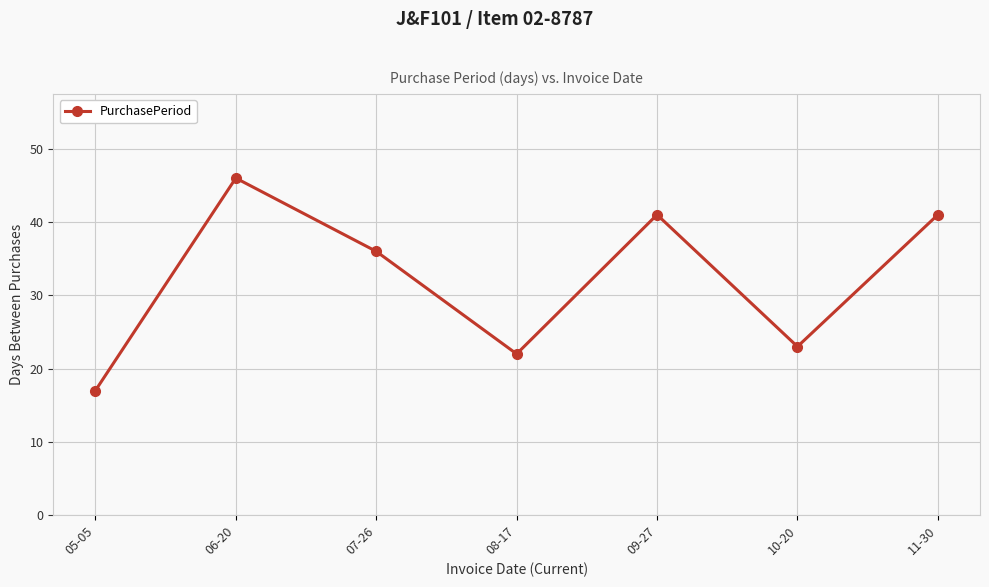

How many distinct data groups are displayed?

1